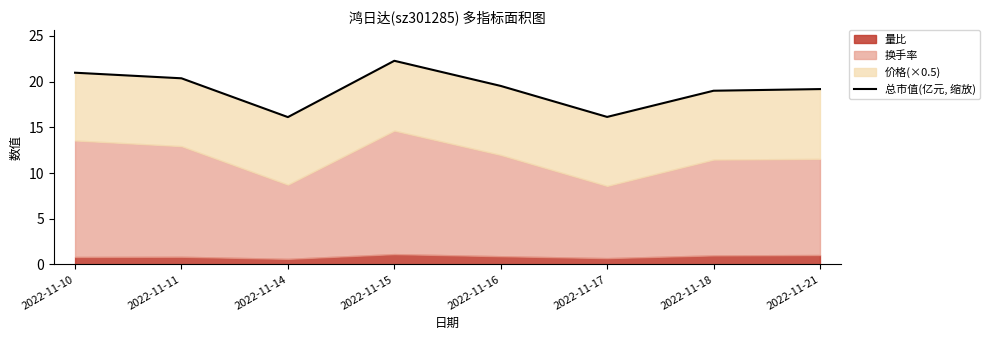

What is the difference between the maximum and minimum values?

6.2